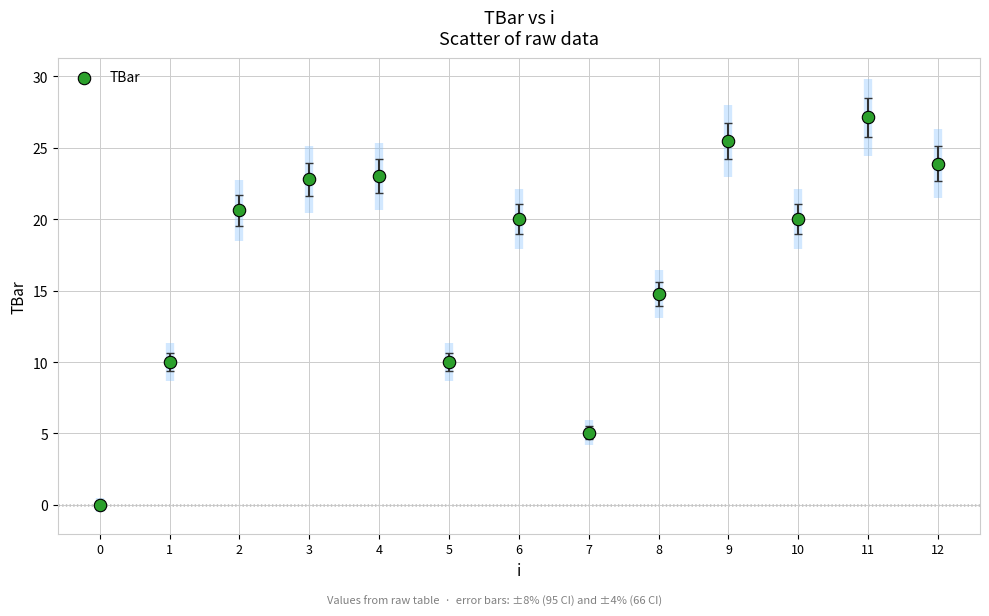

What Y value in the scatter plot is closest to 13?

14.8